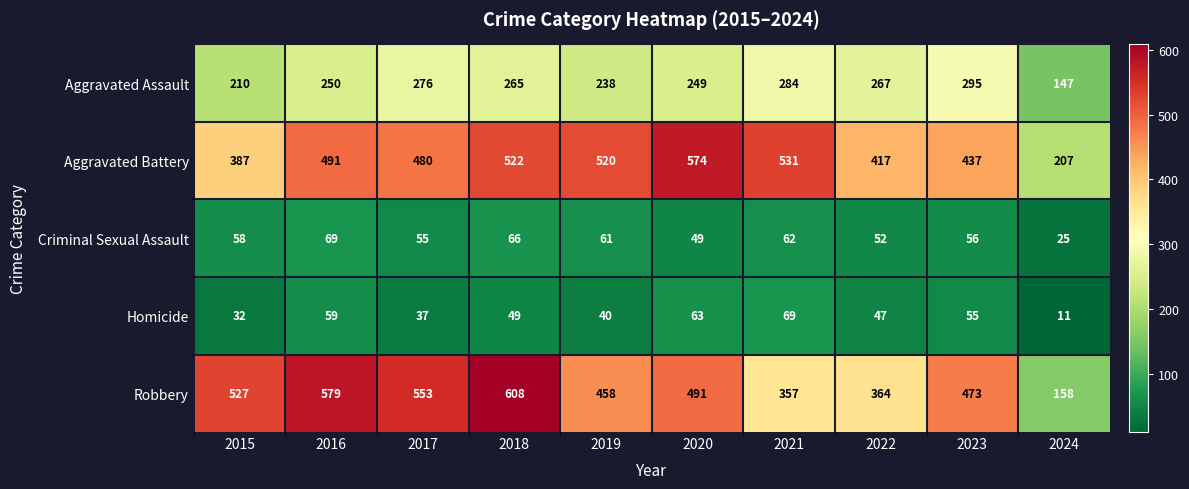

What is the difference between the maximum and minimum values in the Homicide series?

58